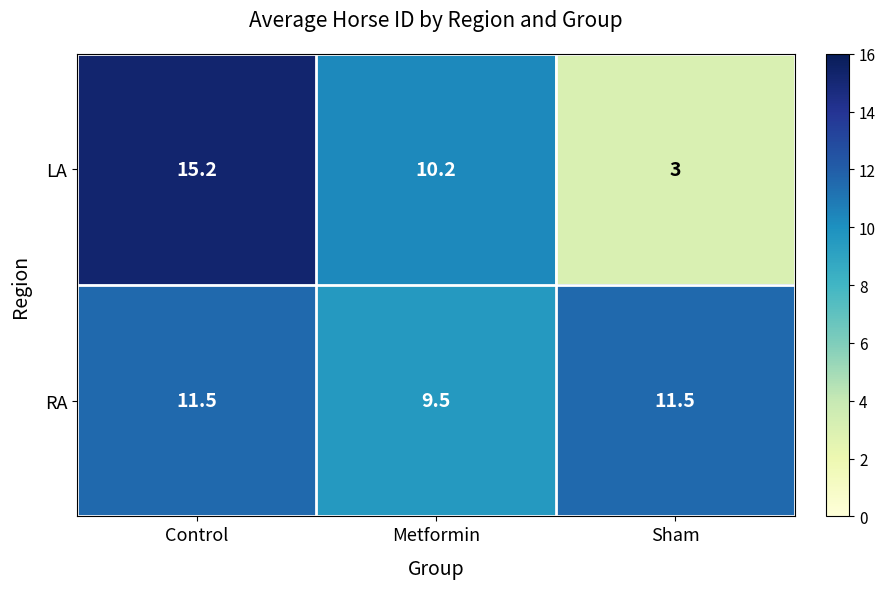

True or false: LA has a value of 3.8 at Metformin.

False